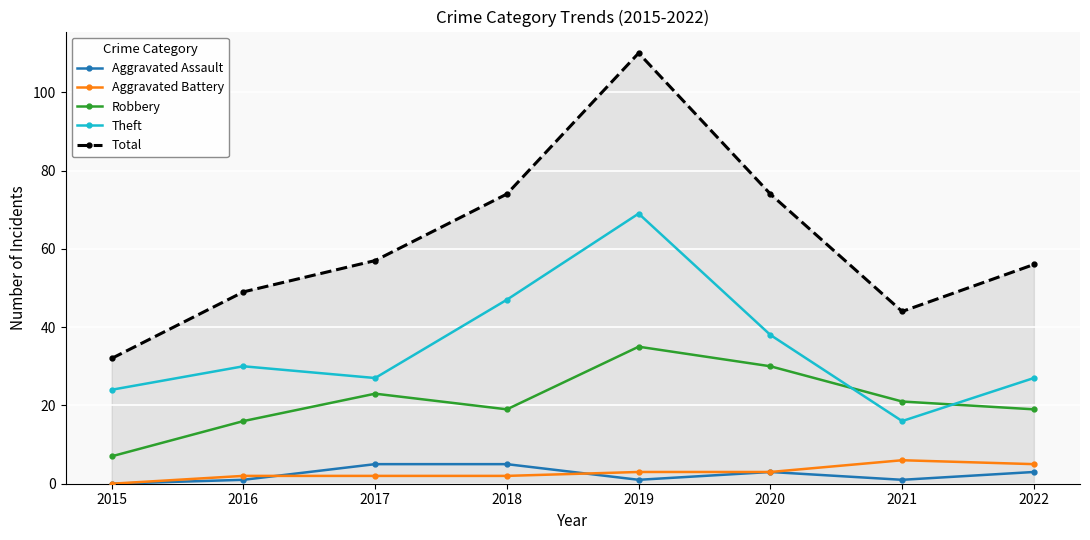

How many positive values does the Aggravated Battery series have?

7